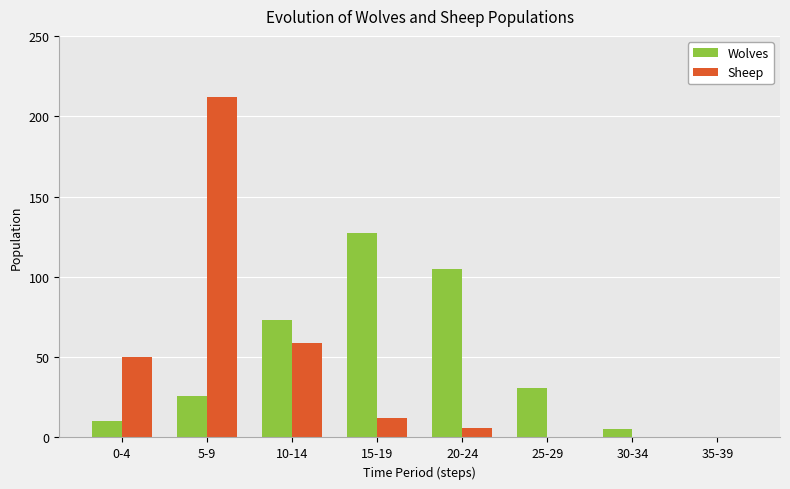

How many values in Wolves are above zero?

7